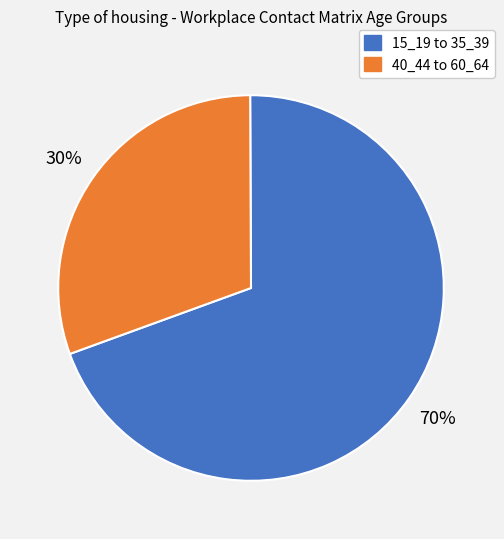

To the nearest percent, what is the average slice percentage?

50%